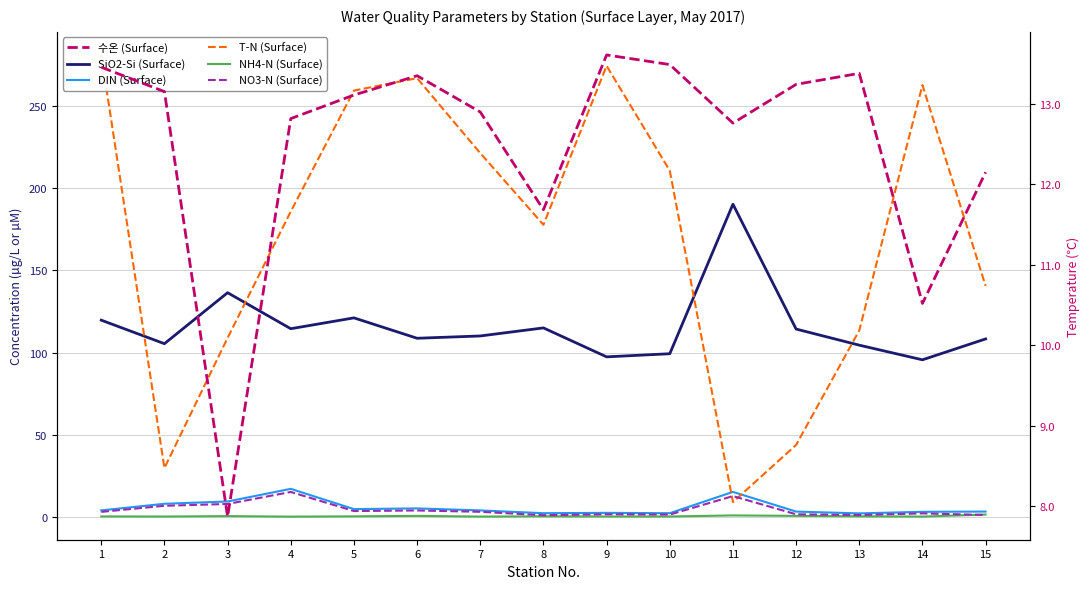

What is the average value of the T-N (Surface) series?

172.3